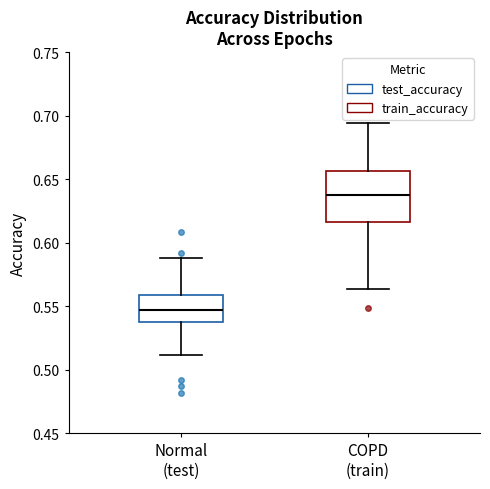

Which box's median line is the highest?

COPD (train)